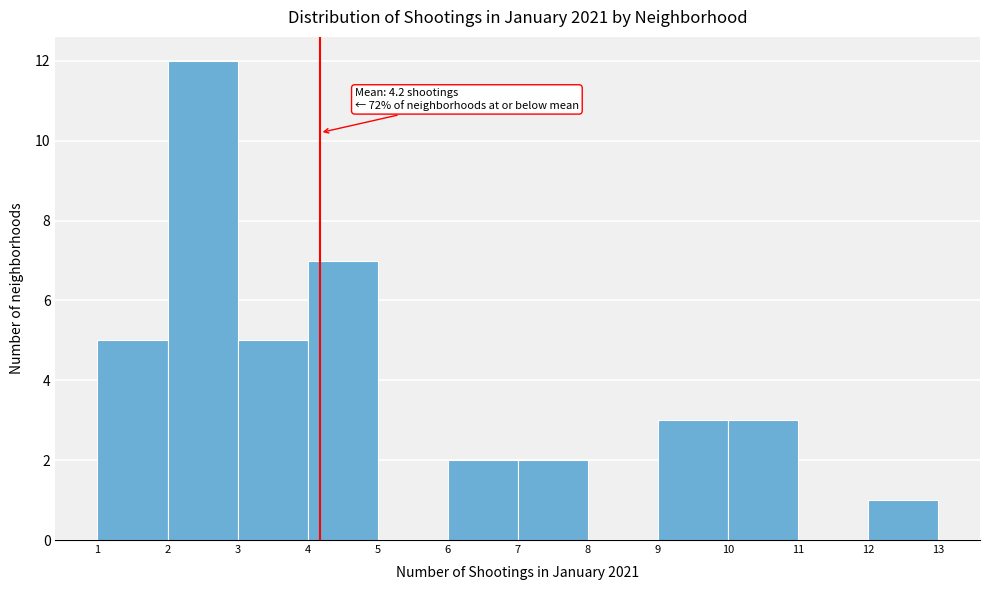

Over which range of the x-axis is the bar tallest?

2 to 3